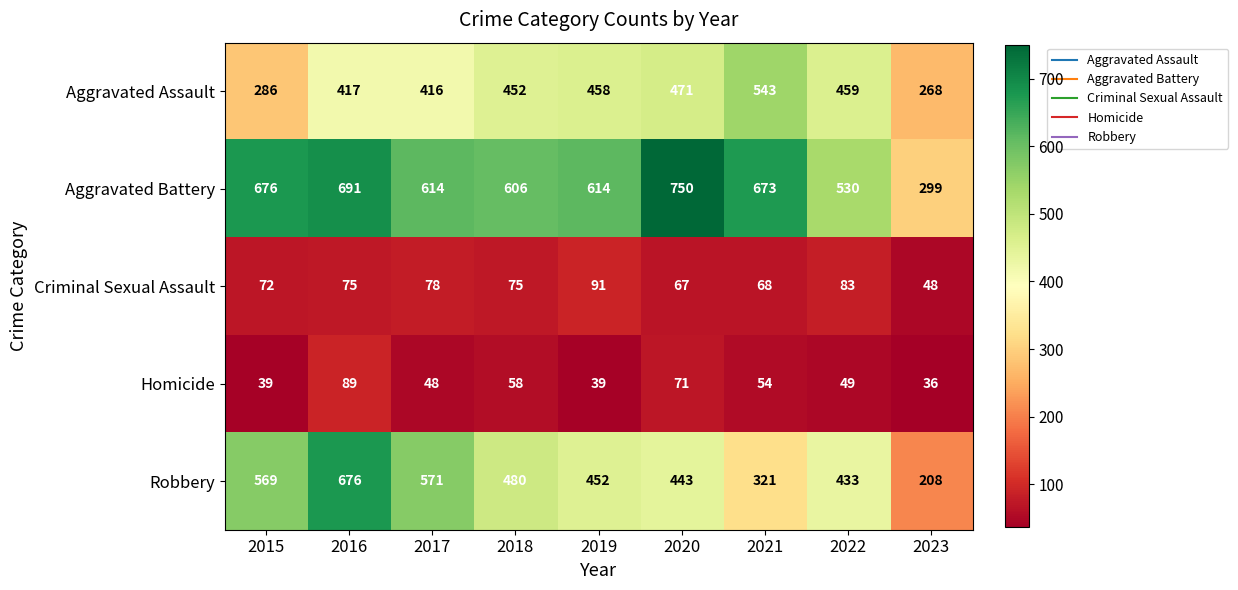

True or false: Criminal Sexual Assault has a value of 138 at 2017.

False